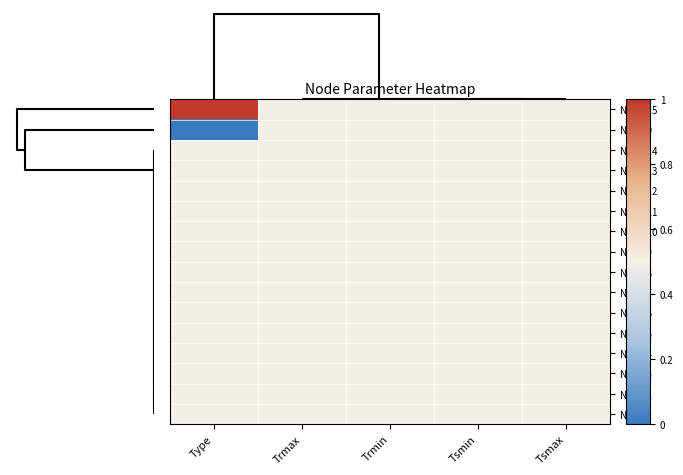

Count the number of categories in the chart.

5